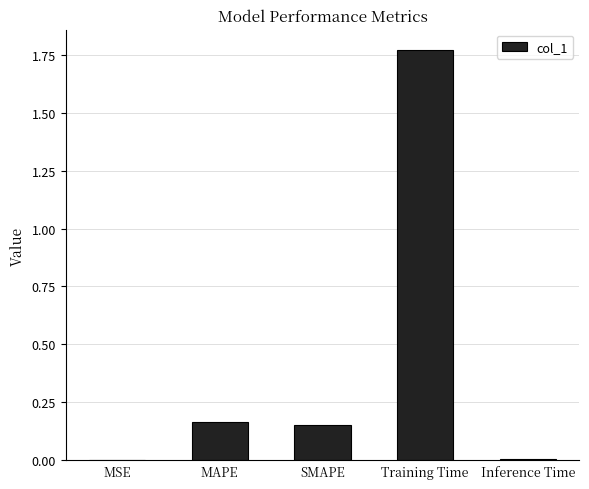

What is the change in value from Training Time to Inference Time?

-1.8